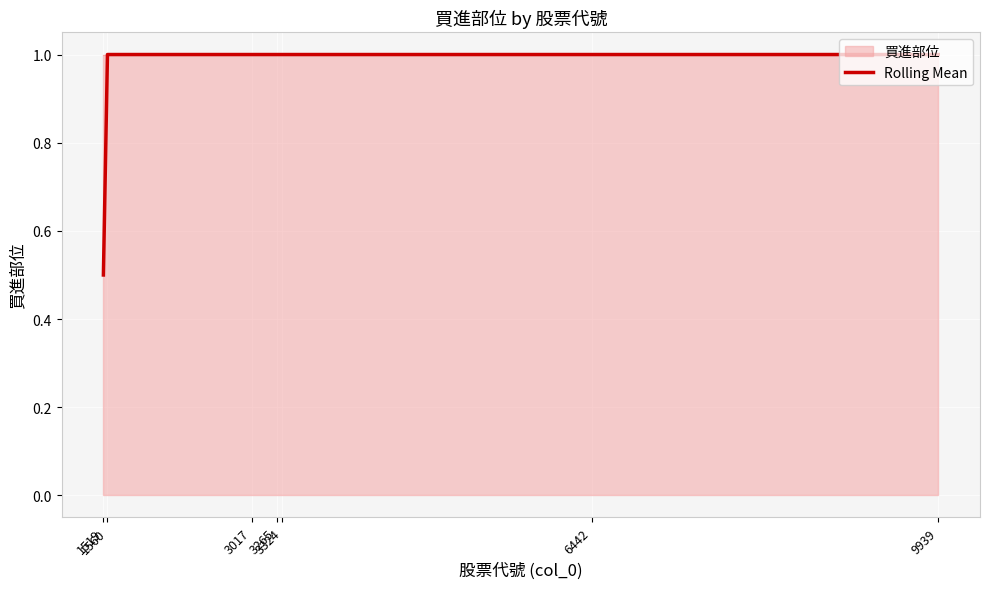

True or false: the data shows 0.3 at 3265.

False